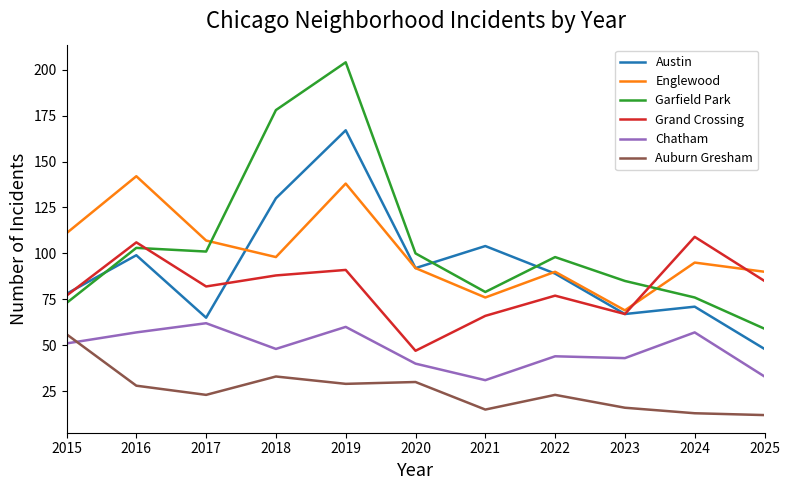

How many lines are shown in the chart?

6